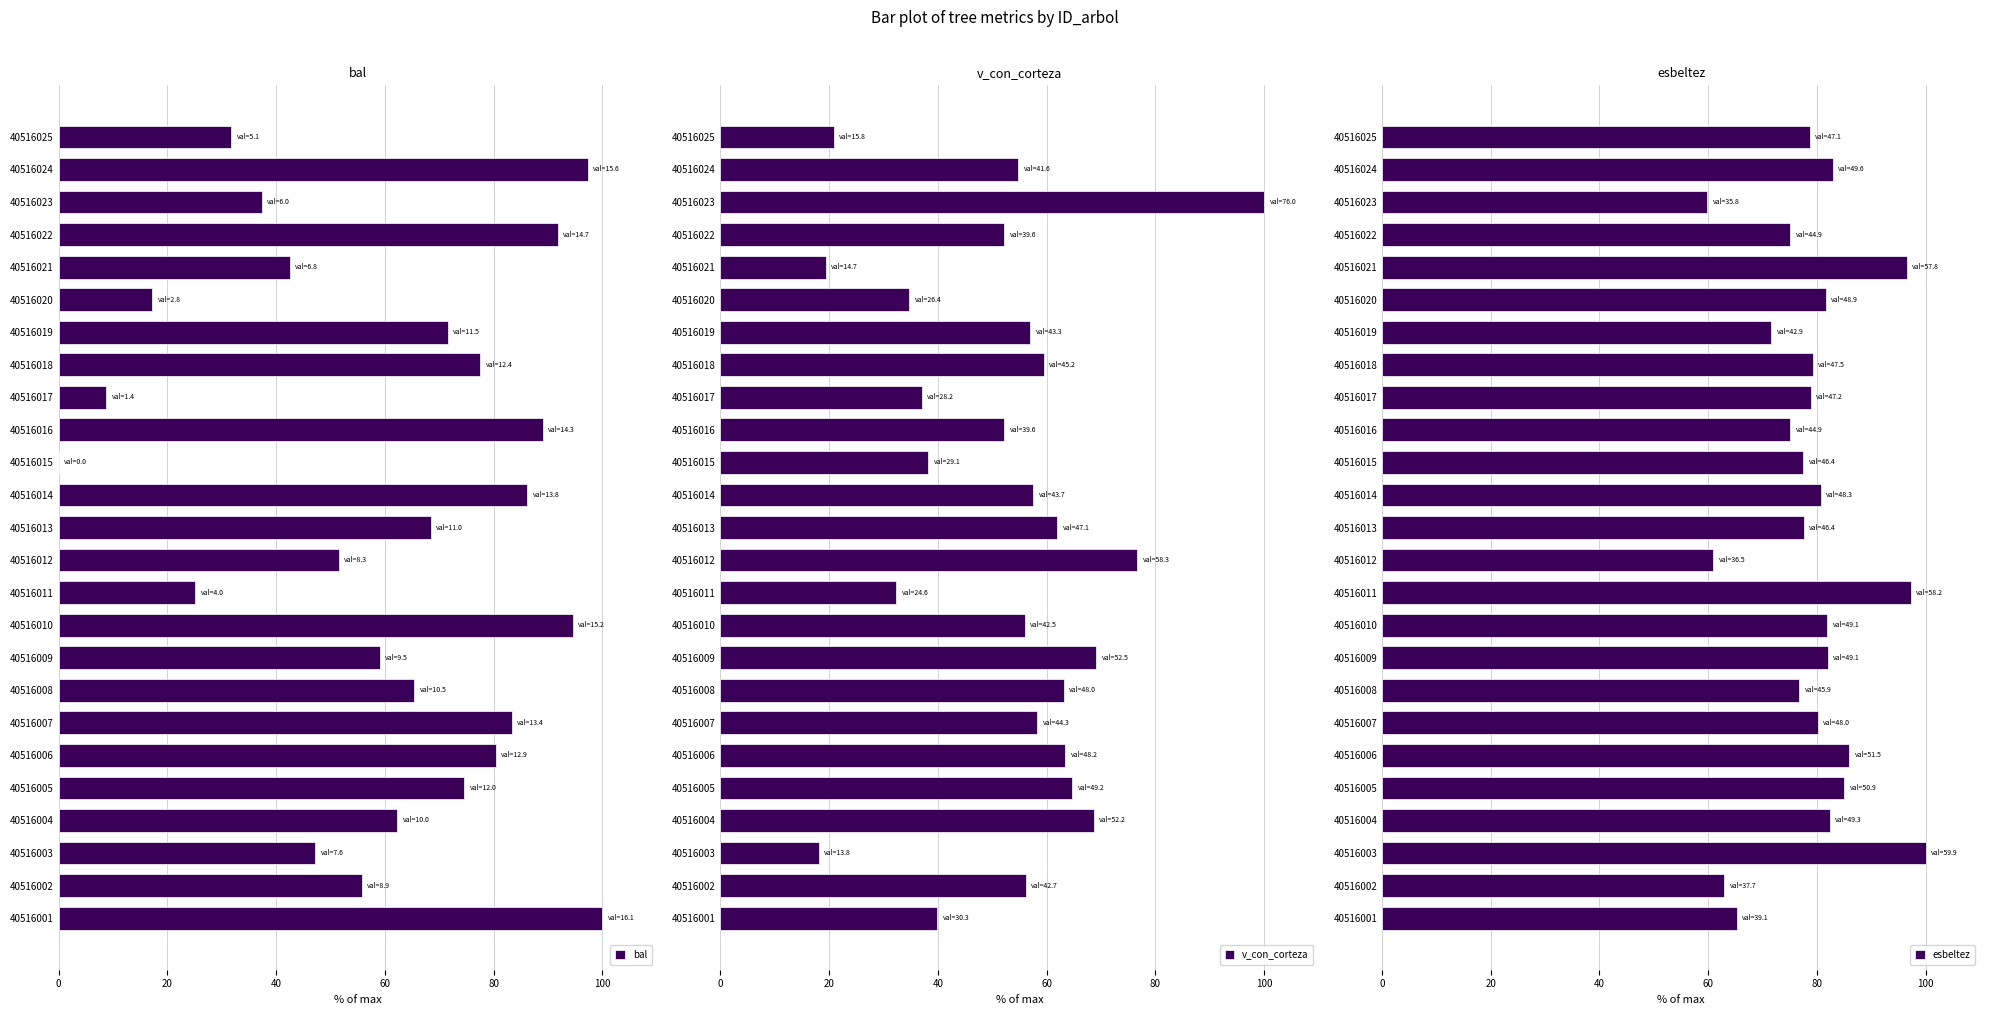

Which series has the widest spread of values?

bal